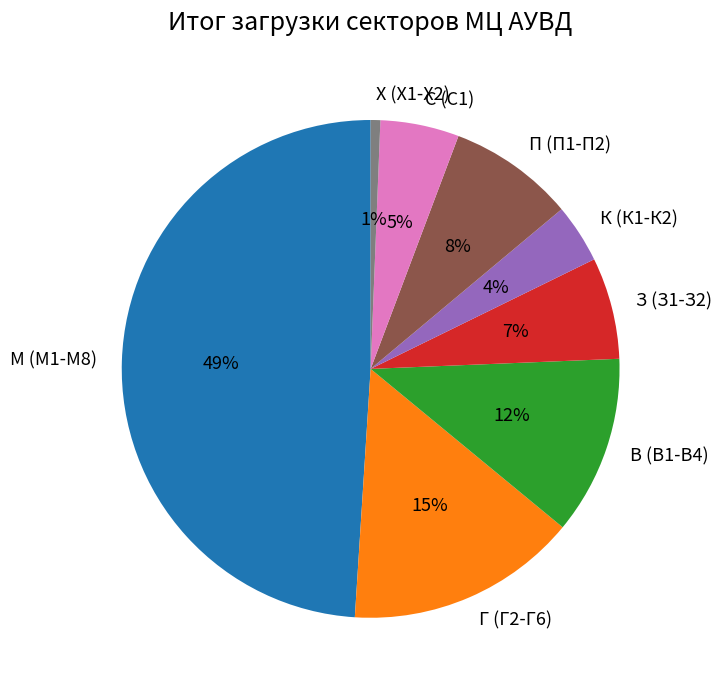

How many slices are in this pie chart?

8